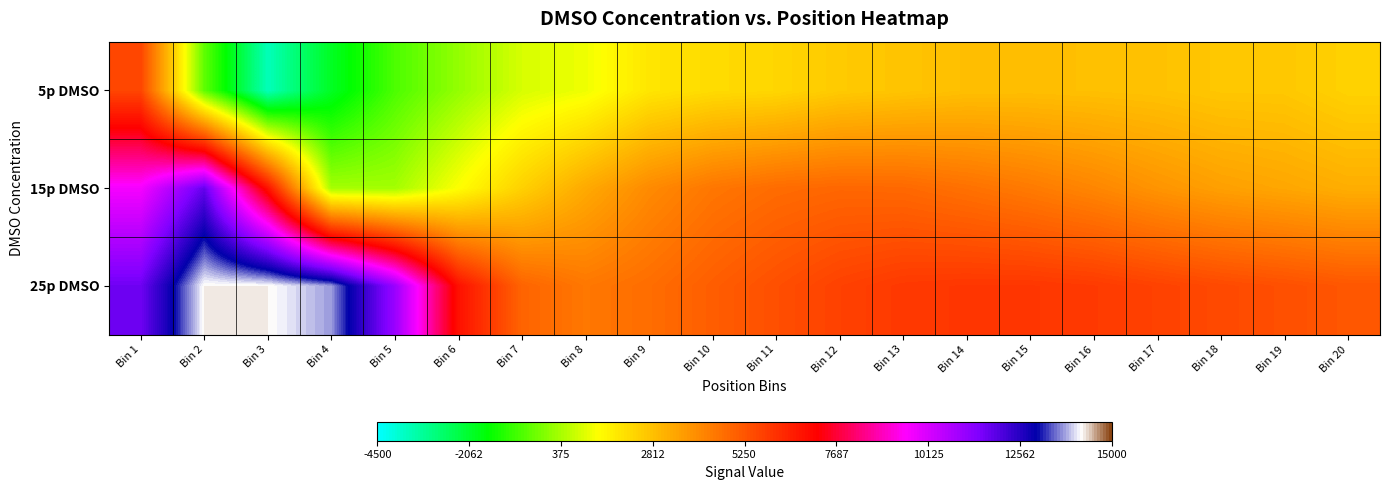

Reading right to left, what are all the values shown in this chart?

5p DMSO: Bin 20=2387.2	Bin 19=2626.8	Bin 18=2640.3	Bin 17=2753.2	Bin 16=2801.4	Bin 15=2841.9	Bin 14=2825.0	Bin 13=2698.3	Bin 12=2569.7	Bin 11=2284.5	Bin 10=2175.8	Bin 9=1932.9	Bin 8=1185.4	Bin 7=906.3	Bin 6=147.0	Bin 5=-682.0	Bin 4=-1945.8	Bin 3=-3666.5	Bin 2=-460.2	Bin 1=5628.1
15p DMSO: Bin 20=3218.5	Bin 19=3397.6	Bin 18=3550.7	Bin 17=3815.6	Bin 16=4137.3	Bin 15=4405.0	Bin 14=4627.1	Bin 13=4816.4	Bin 12=4851.0	Bin 11=4736.7	Bin 10=4494.5	Bin 9=4034.4	Bin 8=3316.0	Bin 7=2417.6	Bin 6=1361.4	Bin 5=317.4	Bin 4=342.0	Bin 3=6803.8	Bin 2=11798.1	Bin 1=9664.1
25p DMSO: Bin 20=5221.8	Bin 19=5381.0	Bin 18=5516.8	Bin 17=5691.8	Bin 16=5870.3	Bin 15=5947.8	Bin 14=5950.7	Bin 13=5895.9	Bin 12=5703.0	Bin 11=5387.1	Bin 10=5062.1	Bin 9=4702.4	Bin 8=4473.9	Bin 7=4916.4	Bin 6=6832.5	Bin 5=11070.1	Bin 4=13724.3	Bin 3=14240.0	Bin 2=14239.0	Bin 1=11670.2